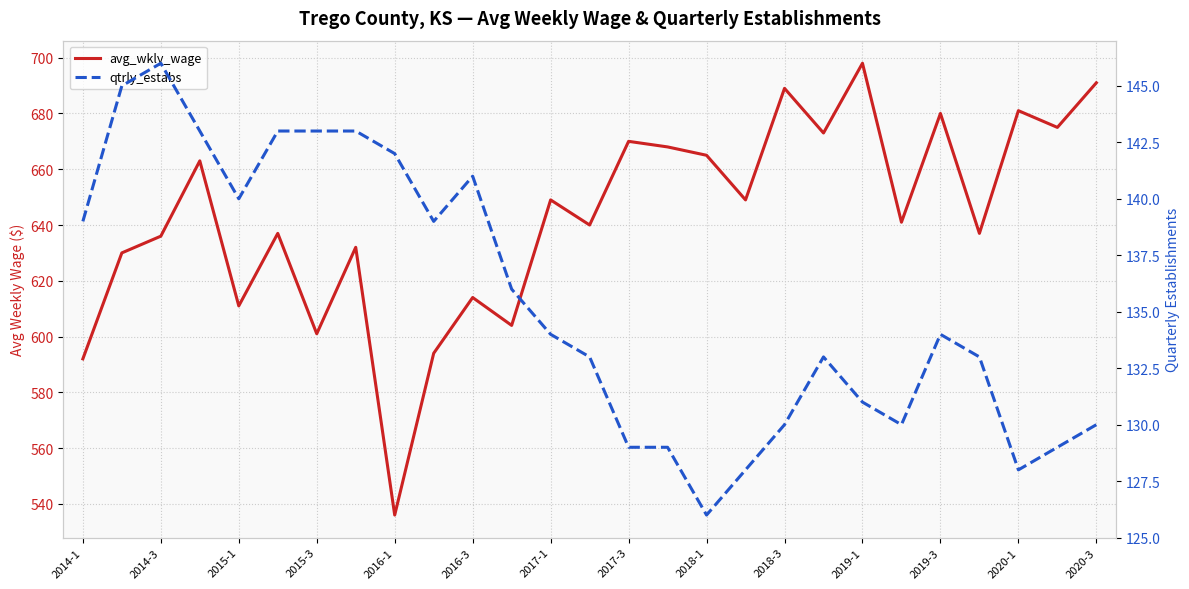

At which category is the sum across all series the highest?

2019-1